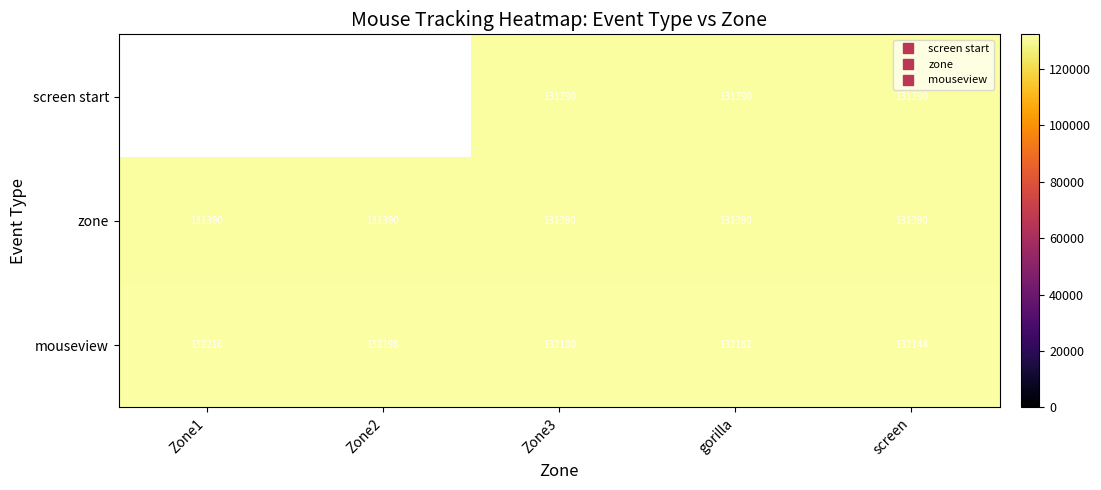

Which series has the largest range (max minus min)?

mouseview